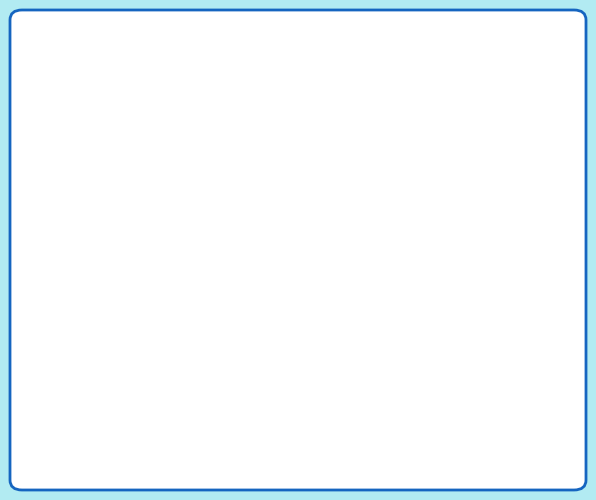

Between Jack Wins and Metrik, which is larger?

Jack Wins